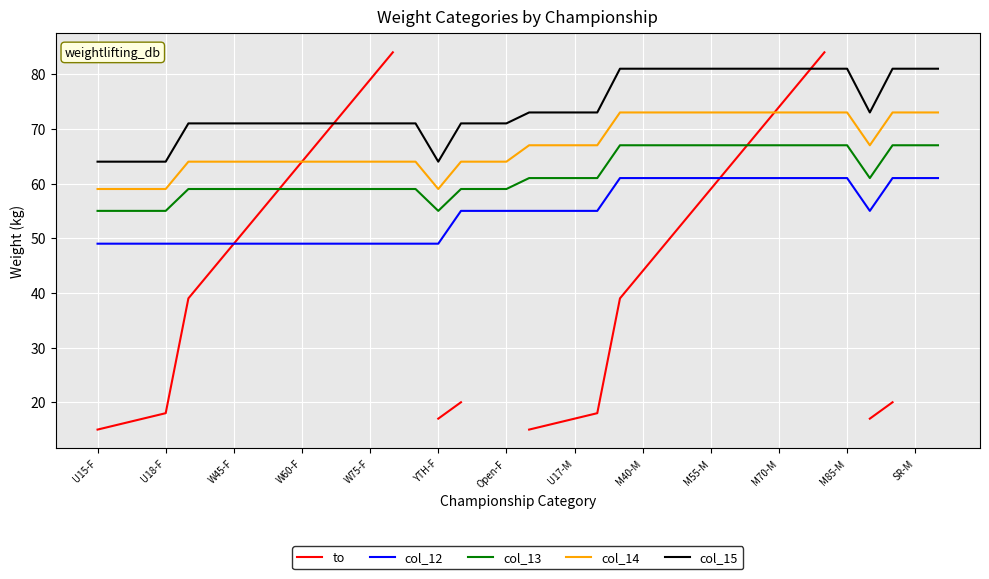

What is the average value of the col_12 series?

55